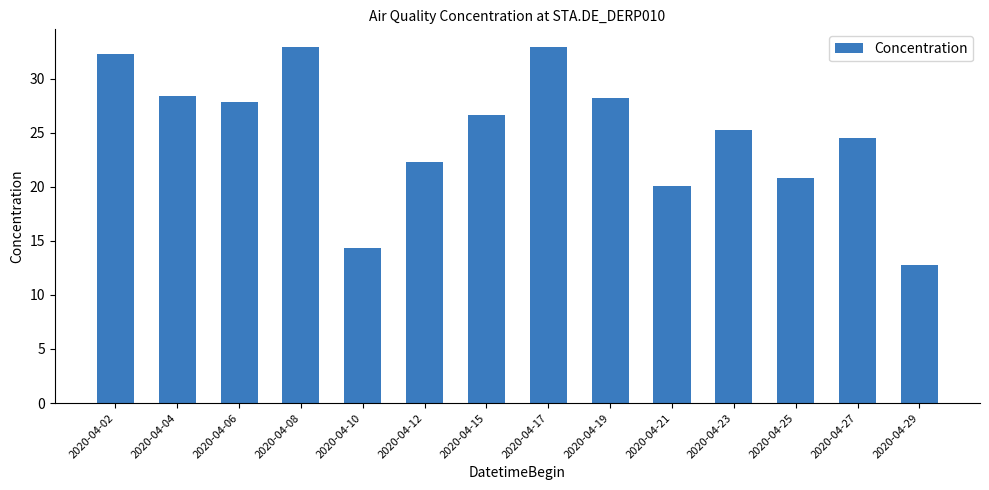

Is it true that the value at 2020-04-27 is 24.5?

True